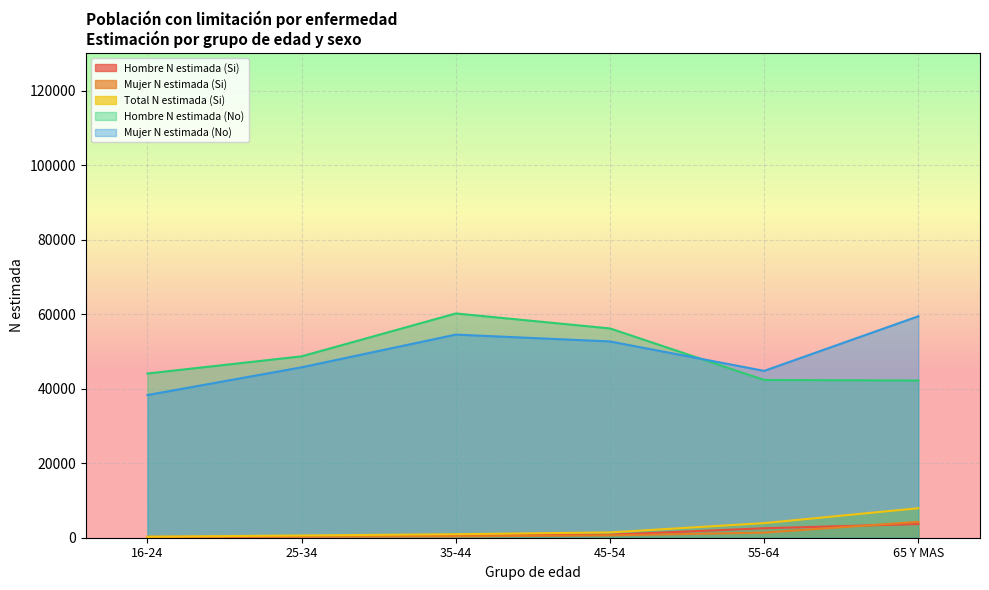

What is the difference between the highest and lowest values at 45-54?

55531